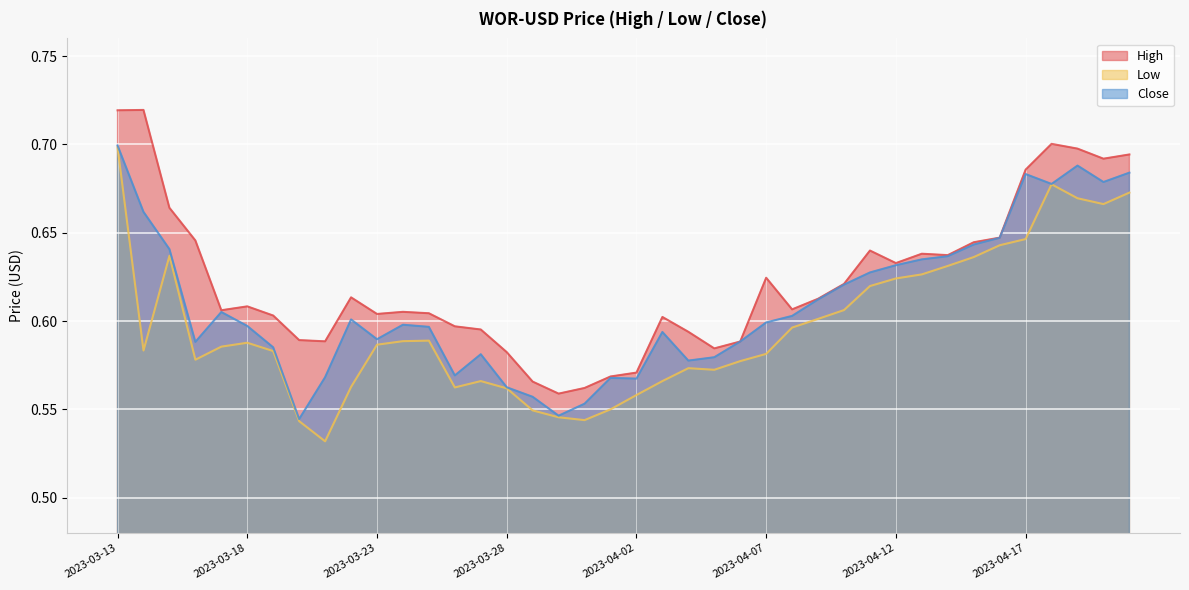

True or false: Close and Low intersect in this chart.

False